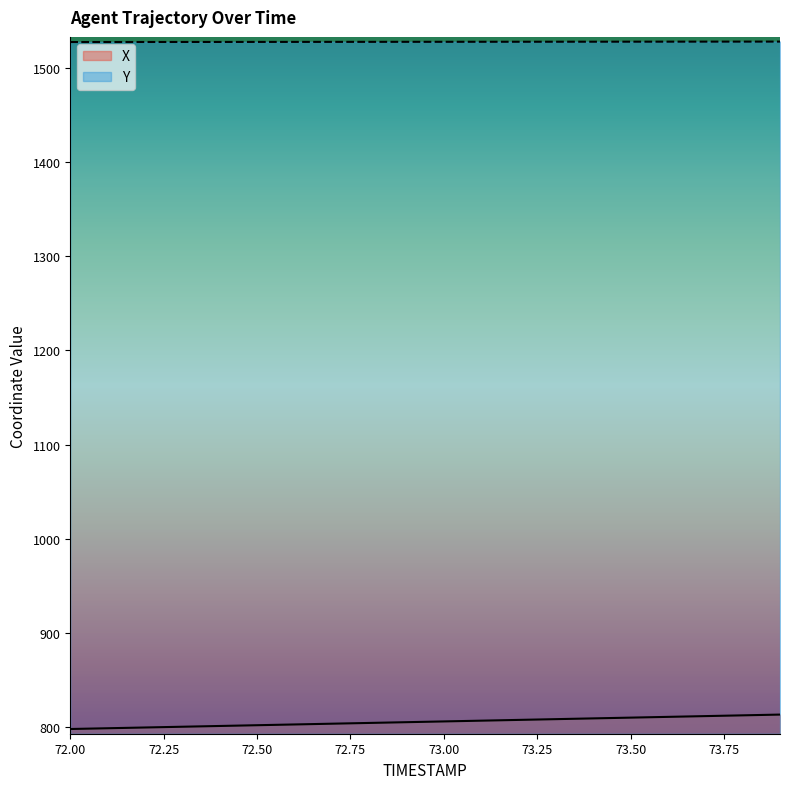

Which label corresponds to the largest value in the chart?

73.9